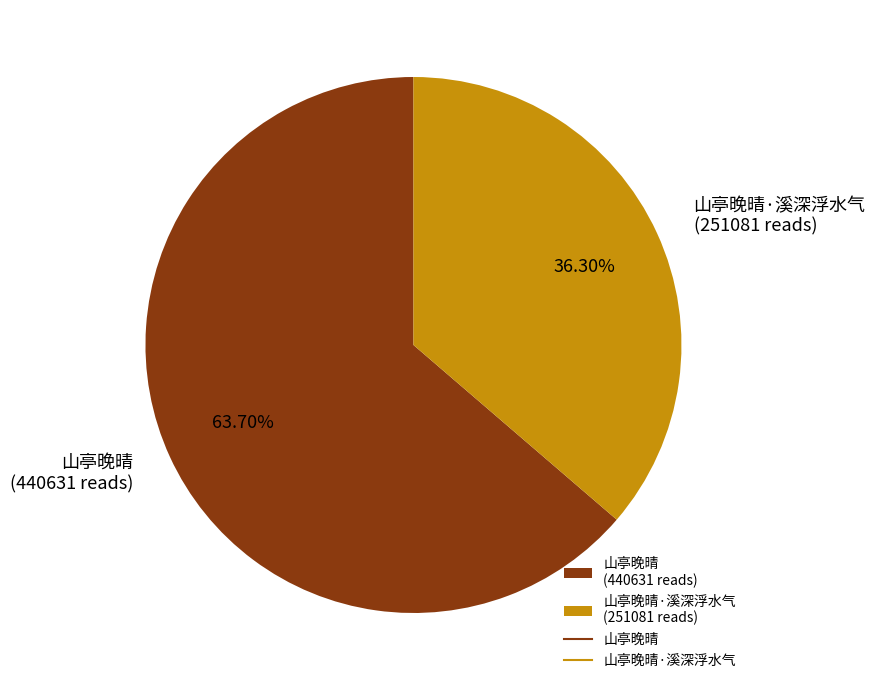

Rank the categories by value from lowest to highest.

山亭晚晴·溪深浮水气 (251081 reads), 山亭晚晴 (440631 reads)